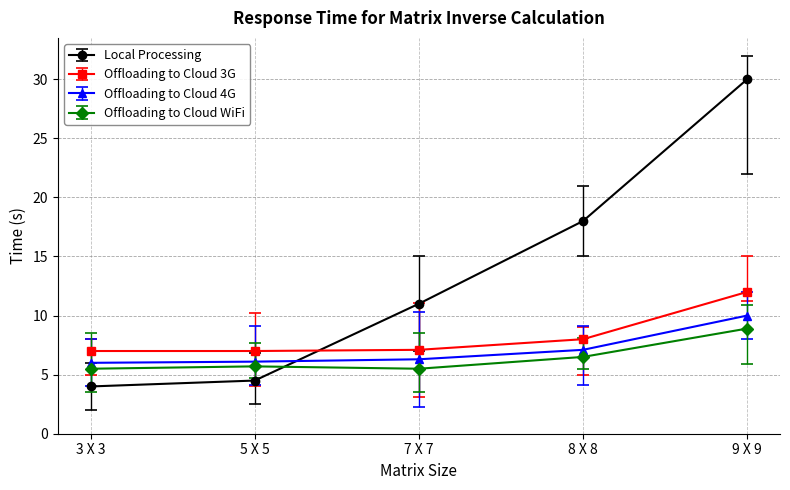

The Offloading to Cloud 4G series shows 10.0 at 8 X 8. True or false?

False